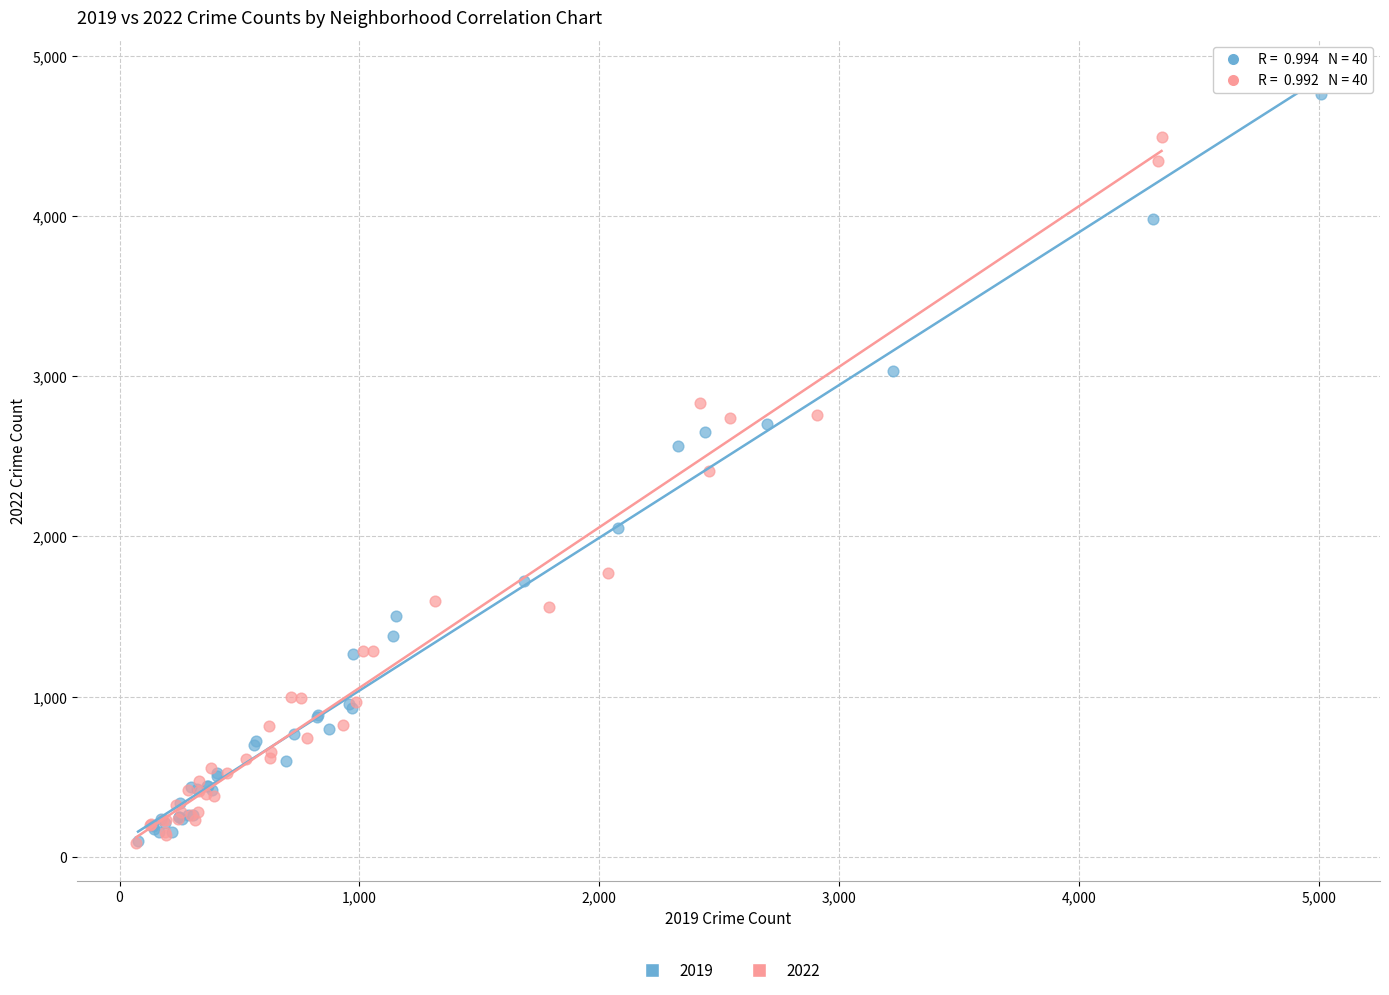

Which series reaches the maximum Y coordinate?

2019